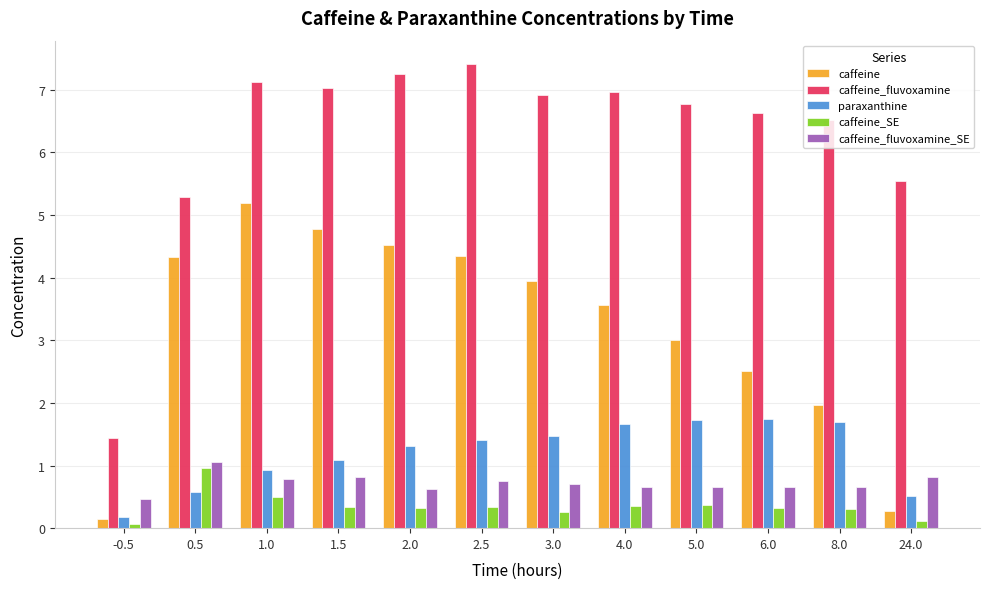

Which category has the lowest value in the caffeine_fluvoxamine series?

-0.5